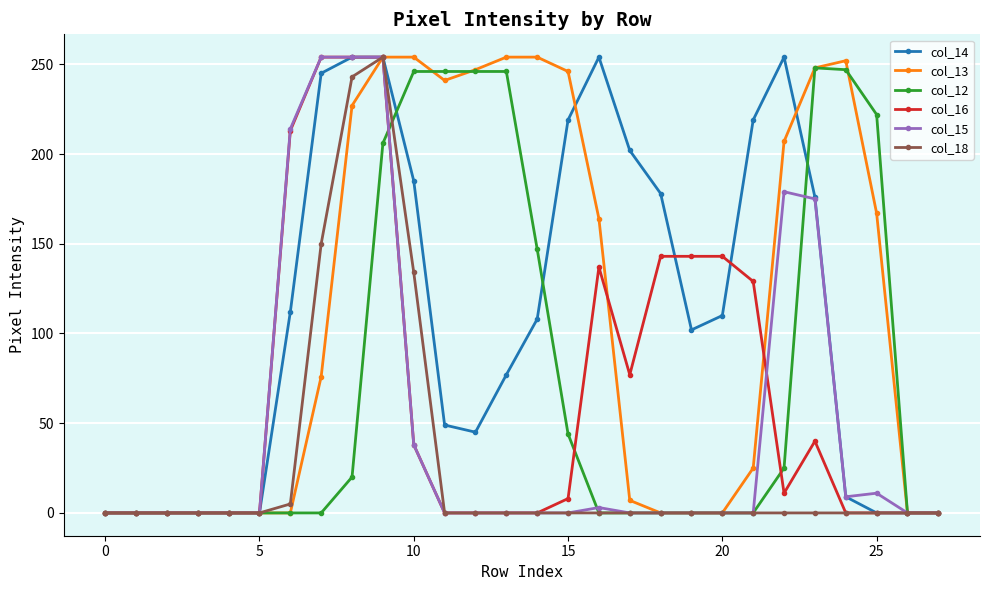

At how many categories does at least one series exceed 233?

13